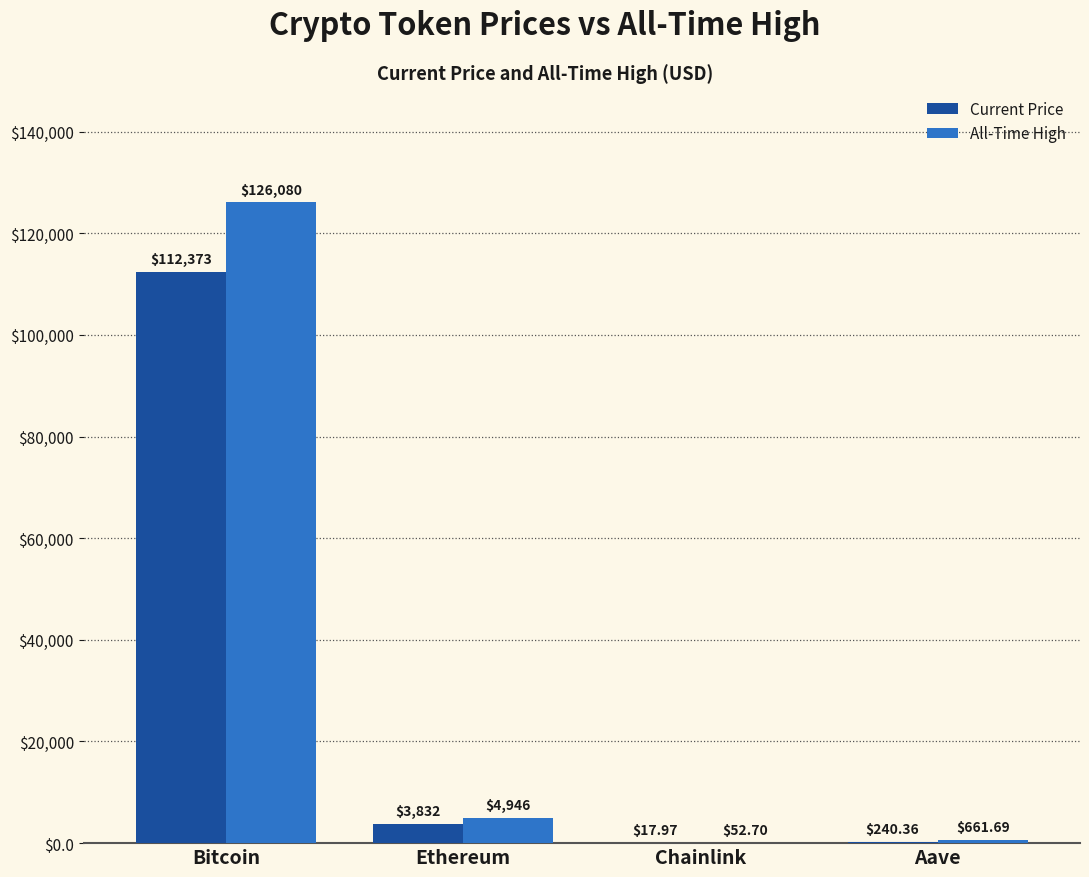

At which category is the sum across all series the highest?

Bitcoin